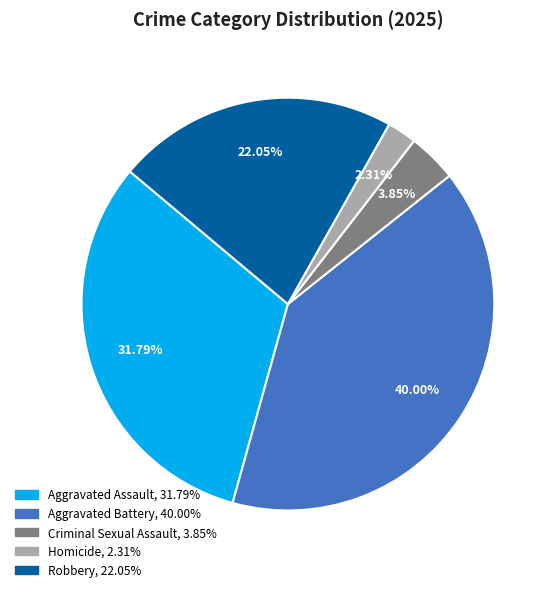

Which has a higher value, Aggravated Assault or Aggravated Battery?

Aggravated Battery